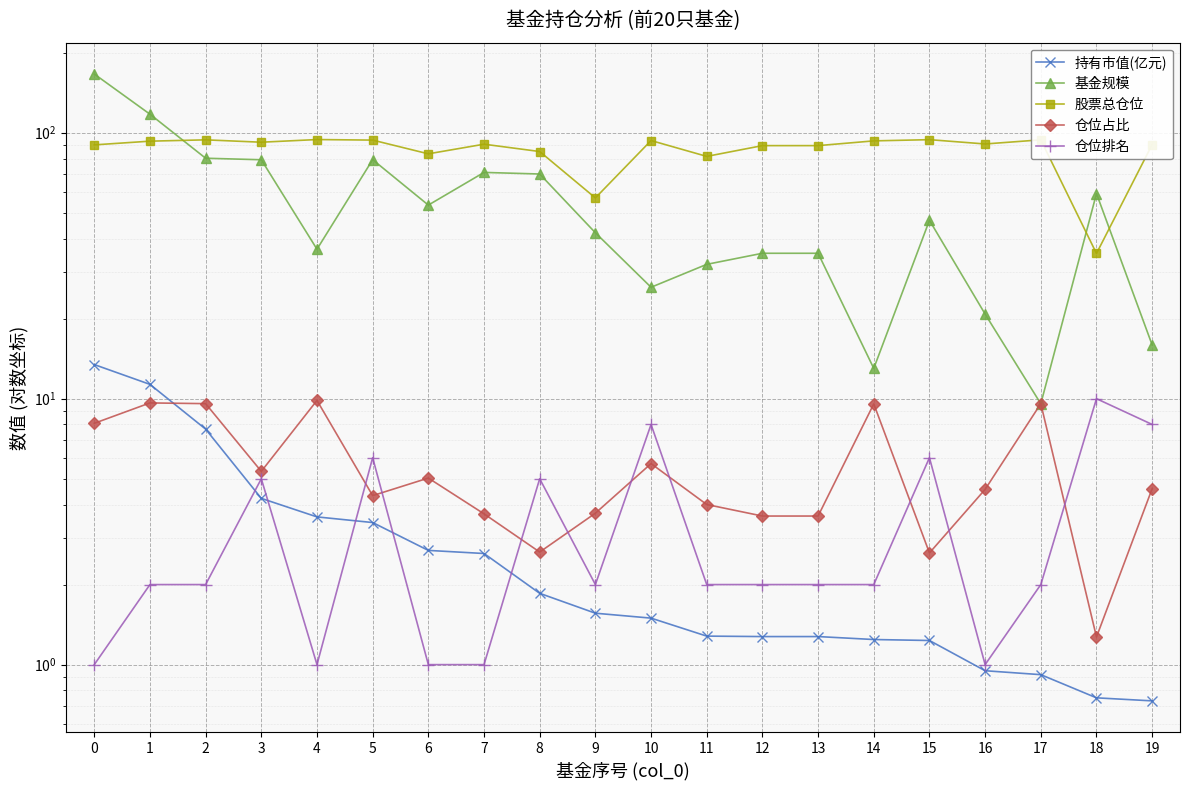

What is the average value of the 股票总仓位 series?

86.2